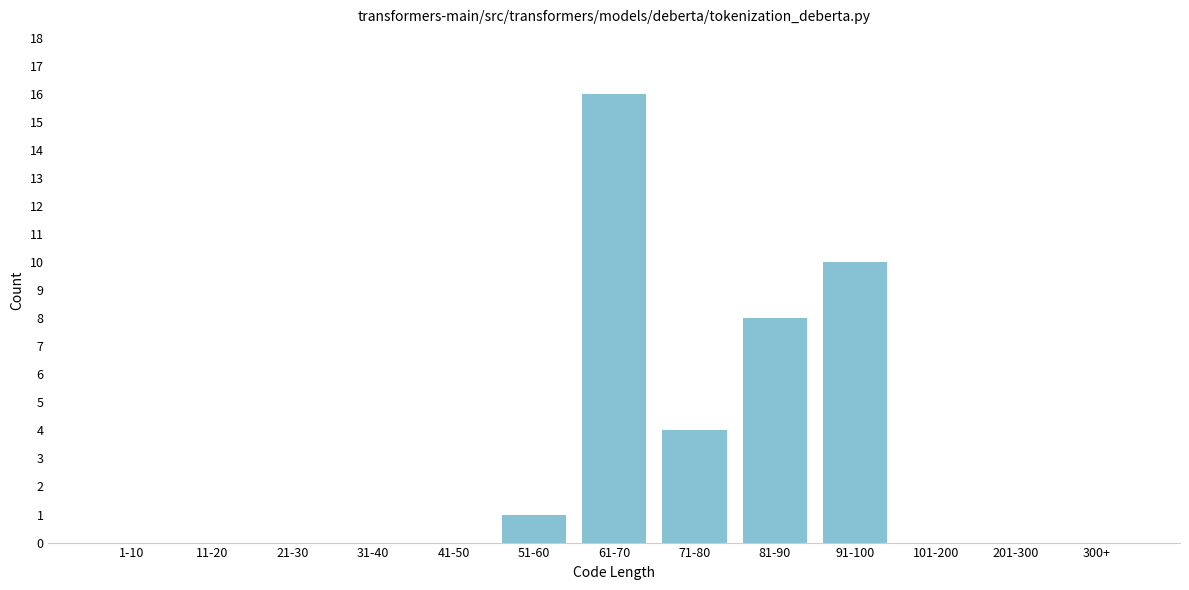

Reading right to left, what are all the values shown in this chart?

300+=0	201-300=0	101-200=0	91-100=10	81-90=8	71-80=4	61-70=16	51-60=1	41-50=0	31-40=0	21-30=0	11-20=0	1-10=0